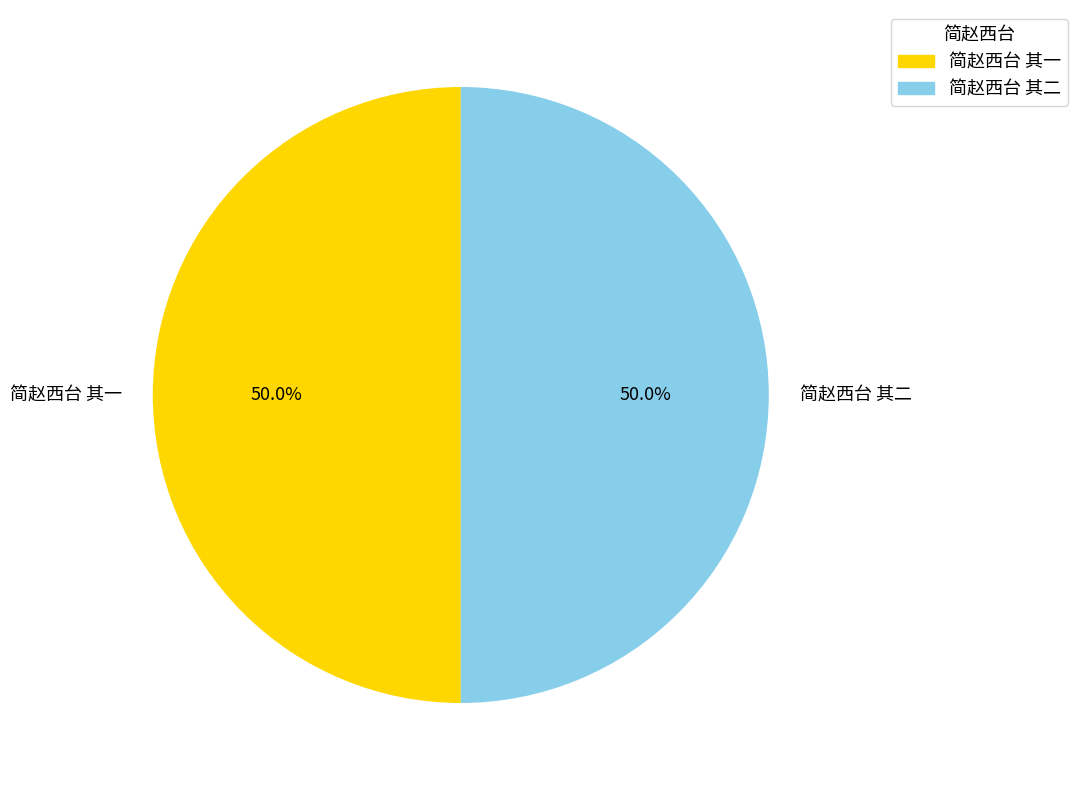

What portion of the pie excludes 简赵西台 其一?

50.0%